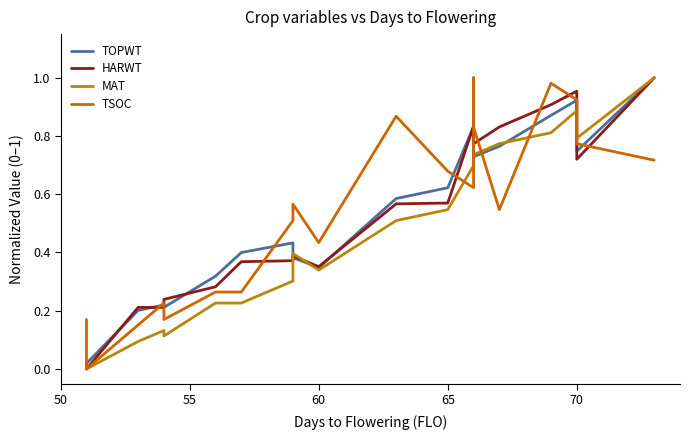

Is the value of TOPWT at 8 greater than the value of TSOC at 10?

No